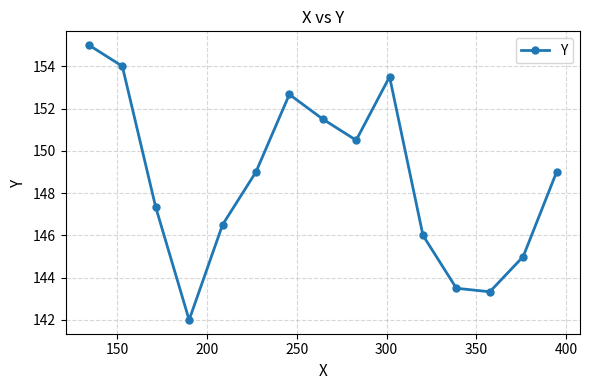

How many data points are less than 149?

7